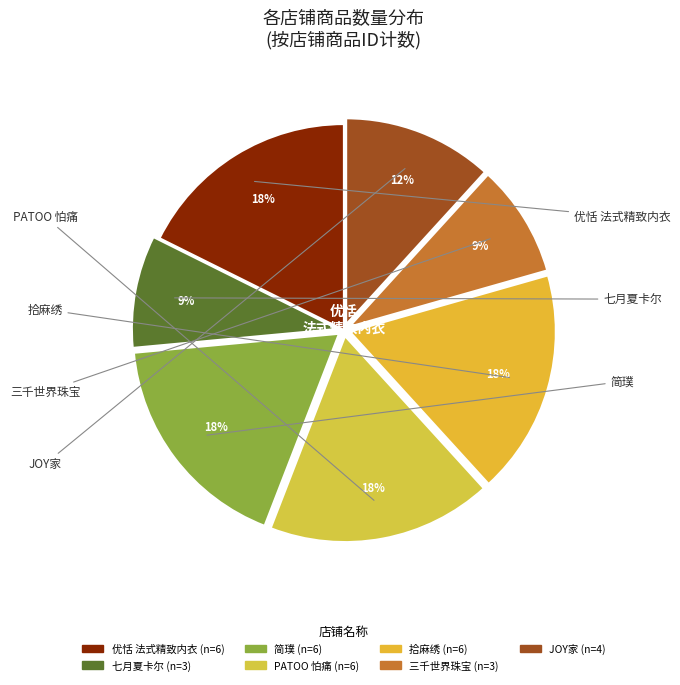

How many slices are in this pie chart?

7